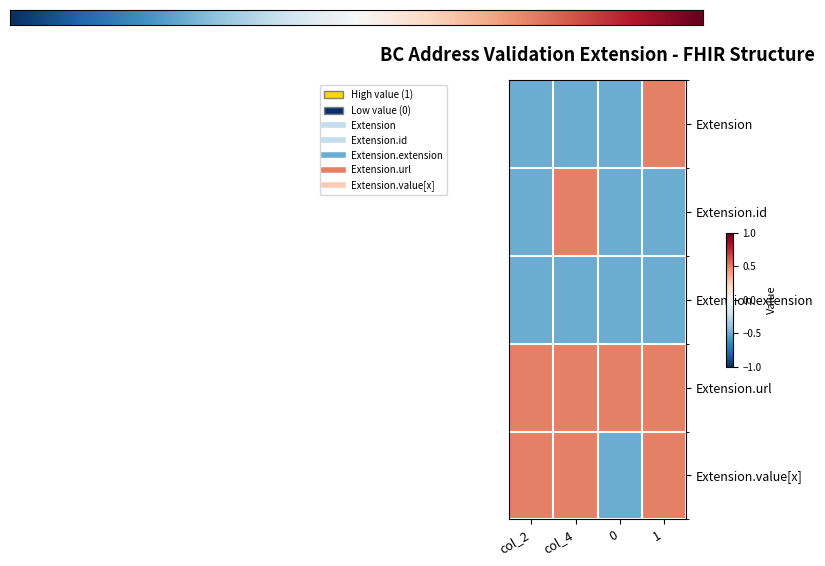

The value of Extension.value[x] at col_4 is 0.5. True or false?

True